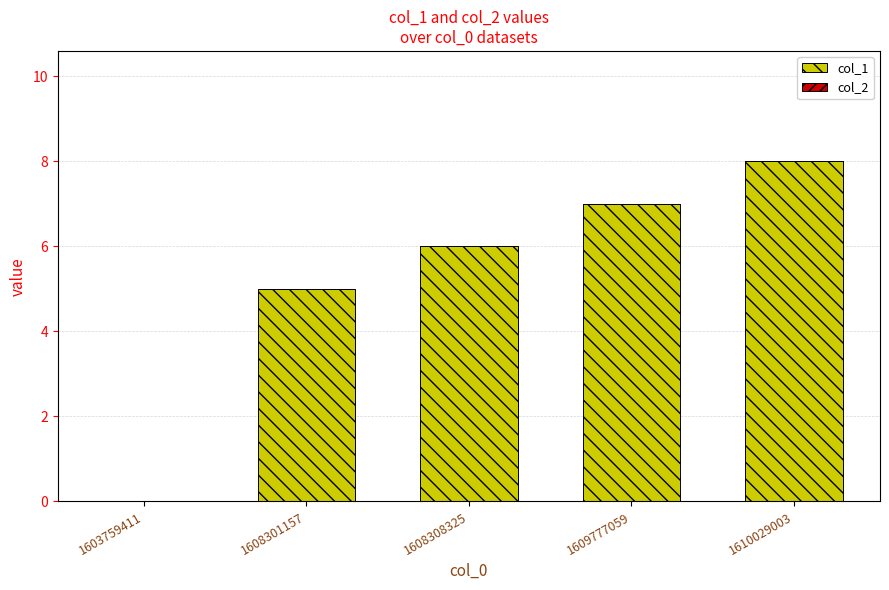

Reading left to right, extract all data points from this chart.

1603759411=0	1608301157=5	1608308325=6	1609777059=7	1610029003=8